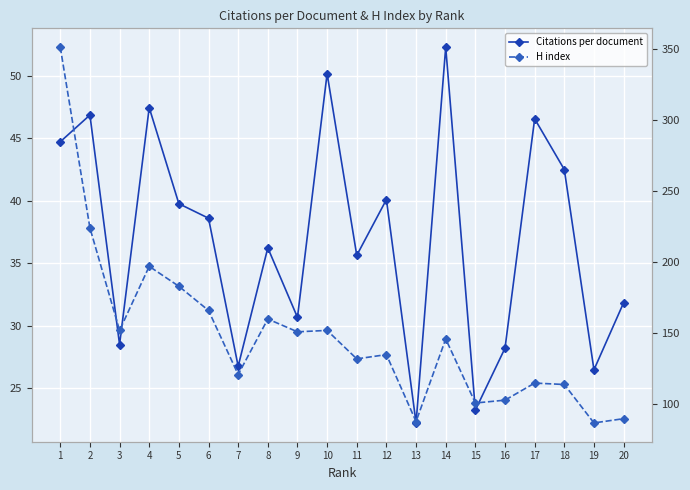

How many interior local peaks does the H index series have?

6